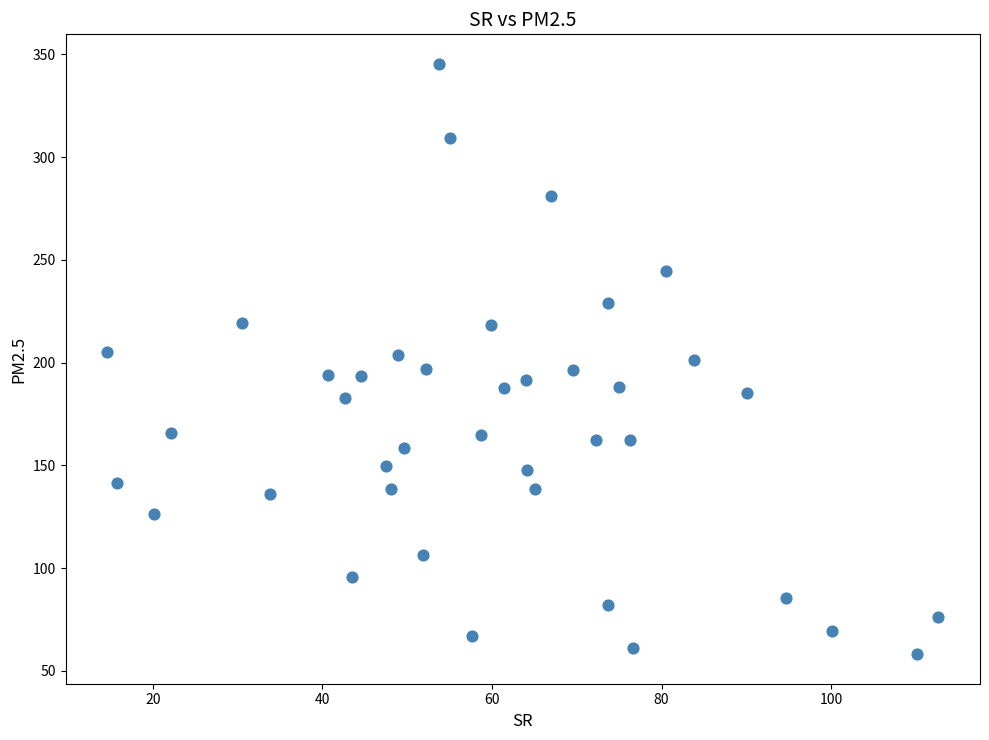

What is the range of X values (max minus min)?

98.1